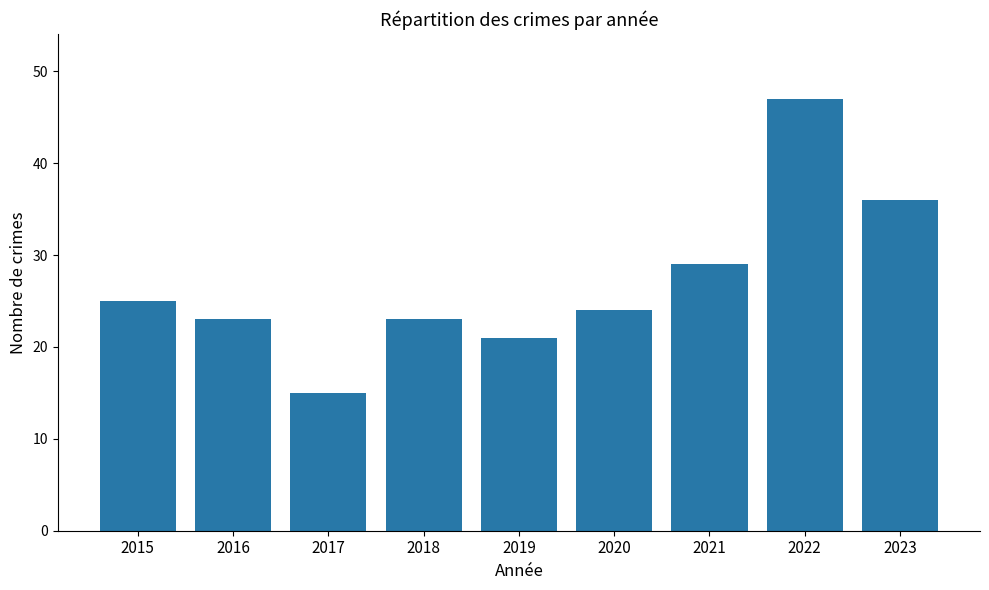

What is the value of the 2nd bar from the left?

23